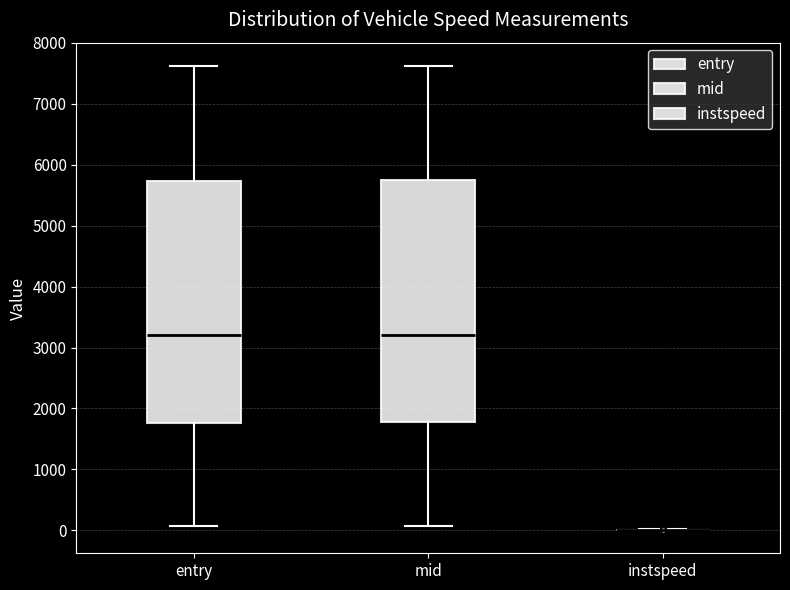

Reading left to right, transcribe this box plot: for each box, give where its median line is, the range the box spans, and where its two whiskers end, as read against the y-axis. The values are not printed on the chart, so give them approximately, as read against the axis.

entry: median 3200, box 1800 to 5700, whiskers 100 to 7600
mid: median 3200, box 1800 to 5700, whiskers 100 to 7600
instspeed: box collapsed to a line at 0, whiskers 0 to 0